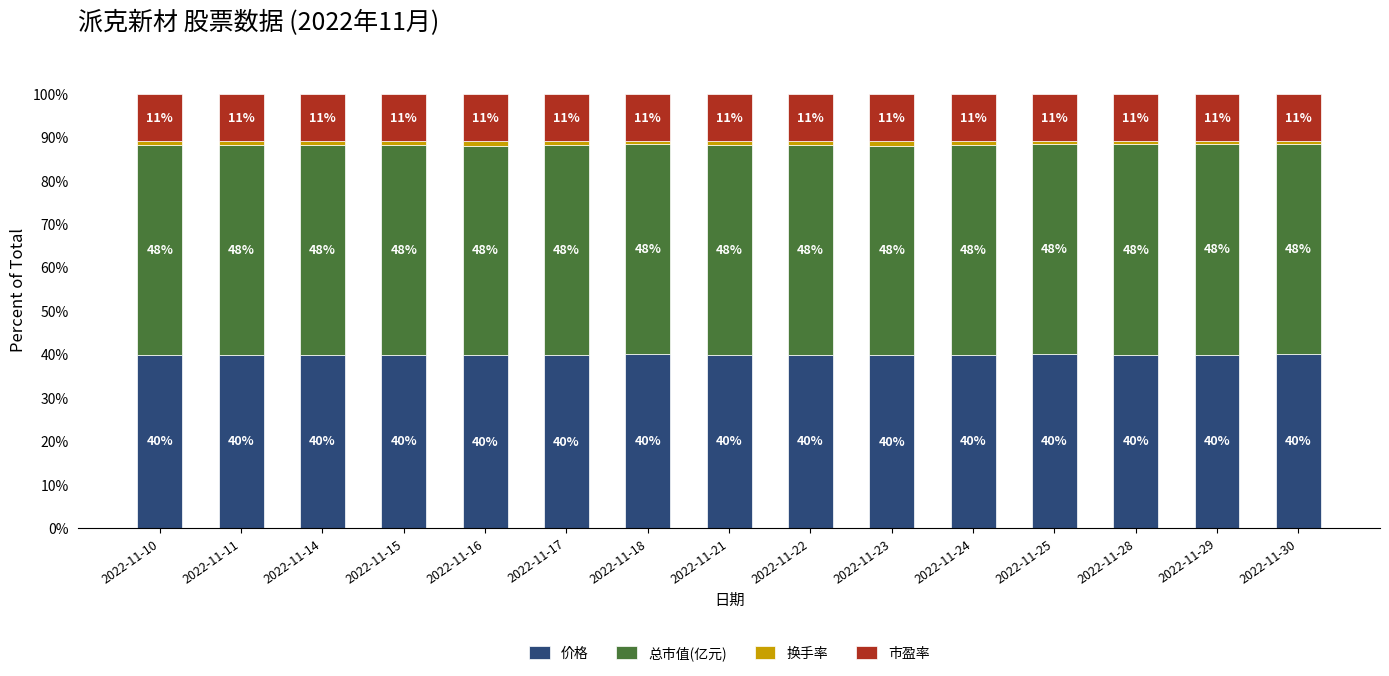

What is the lowest value of the 价格 series?

39.8